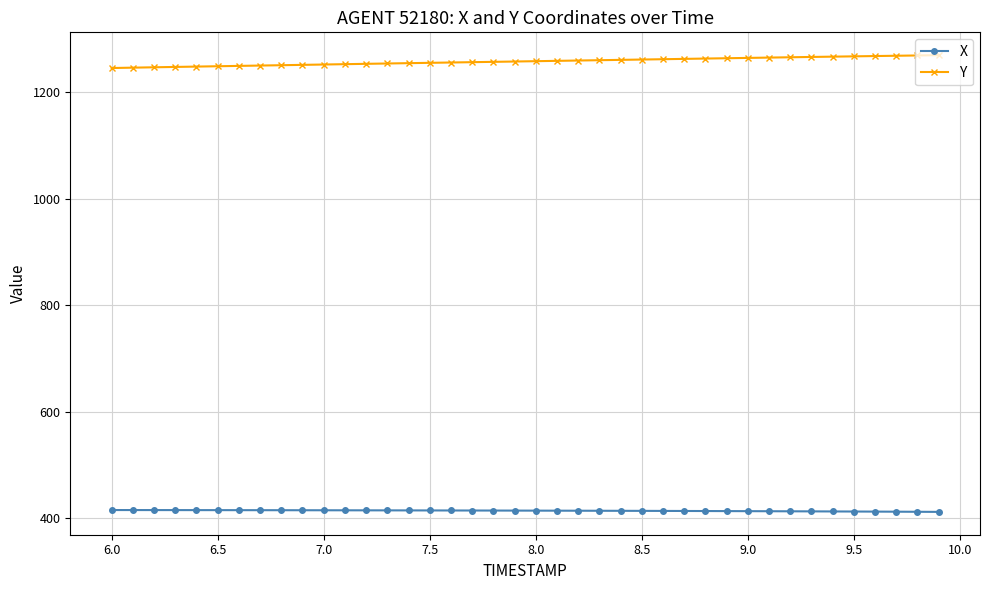

What is the smallest value displayed?

412.4